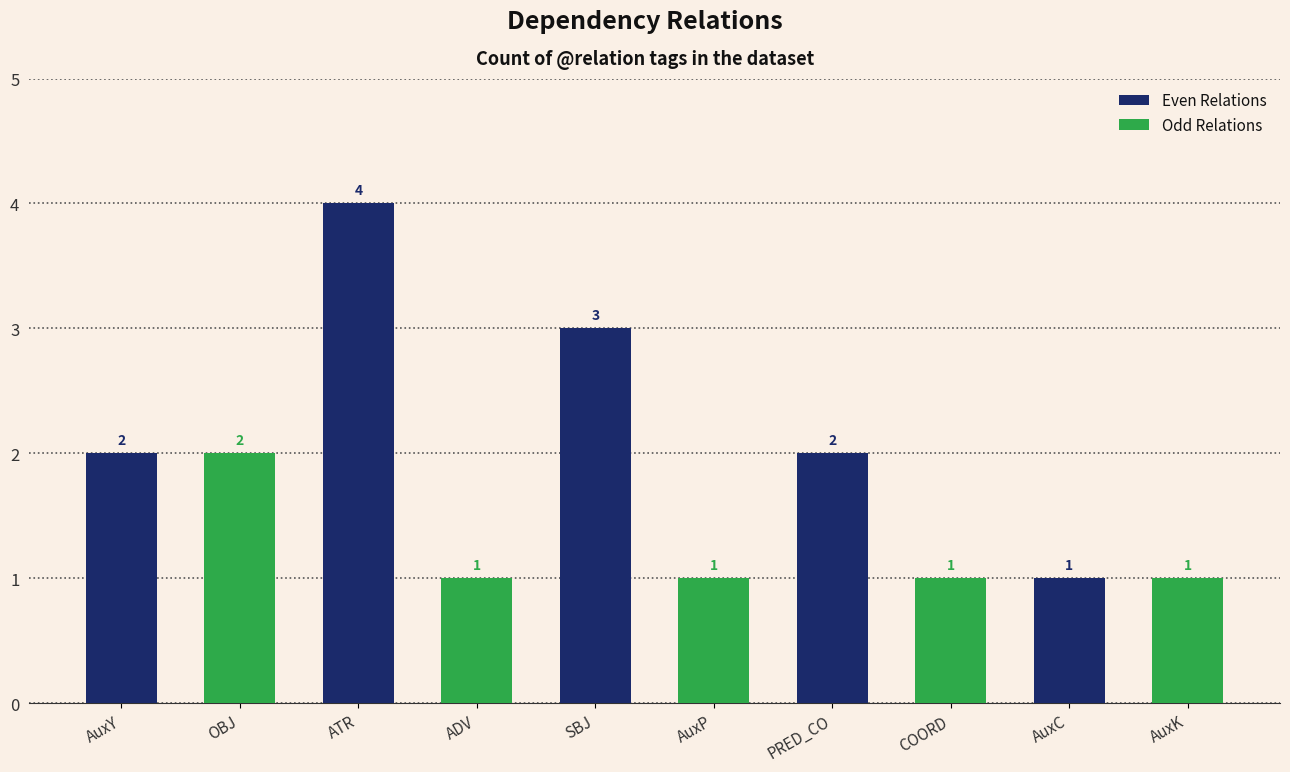

List the series in order of their overall mean, highest first.

Even Relations, Odd Relations